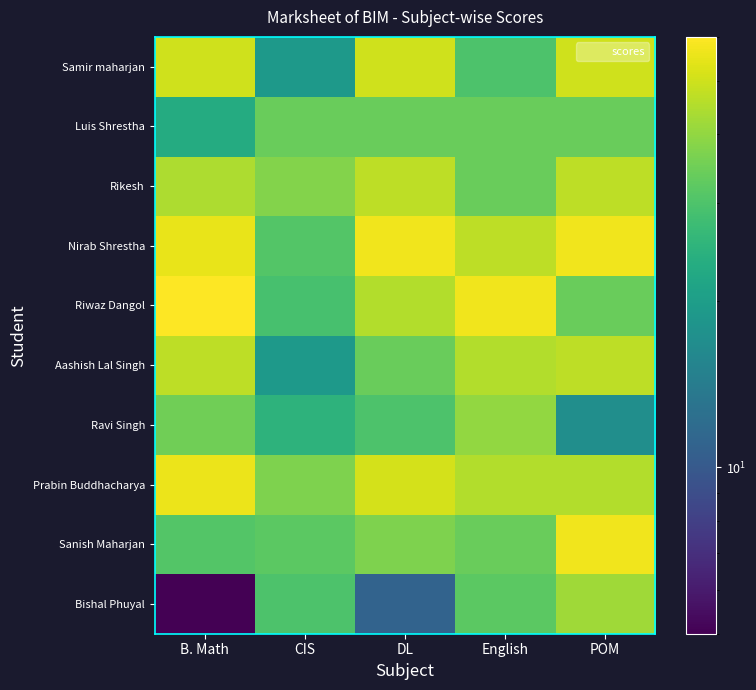

What is the total value across all series at CIS?

294.0